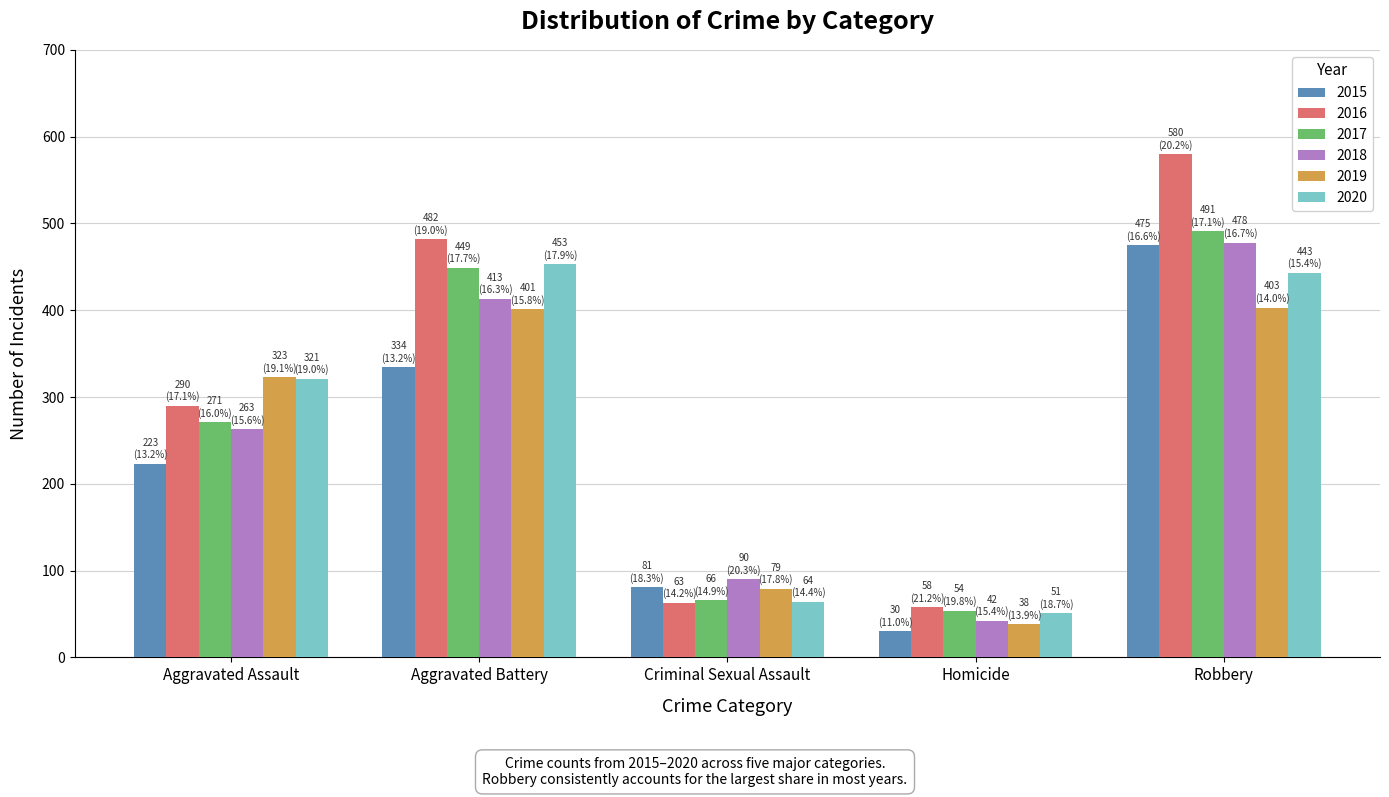

Which series has the largest range (max minus min)?

2016